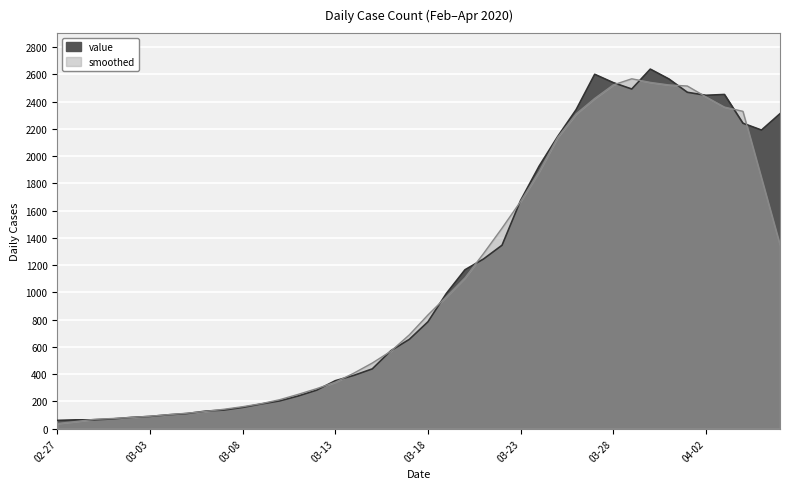

Rank the categories by value from highest to lowest.

2020-03-30, 2020-03-27, 2020-03-31, 2020-03-28, 2020-03-29, 2020-04-01, 2020-04-03, 2020-04-02, 2020-03-26, 2020-04-06, 2020-04-04, 2020-04-05, 2020-03-25, 2020-03-24, 2020-03-23, 2020-03-22, 2020-03-21, 2020-03-20, 2020-03-19, 2020-03-18, 2020-03-17, 2020-03-16, 2020-03-15, 2020-03-14, 2020-03-13, 2020-03-12, 2020-03-11, 2020-03-10, 2020-03-09, 2020-03-08, 2020-03-07, 2020-03-06, 2020-03-05, 2020-03-04, 2020-03-03, 2020-03-02, 2020-03-01, 2020-02-28, 2020-02-29, 2020-02-27